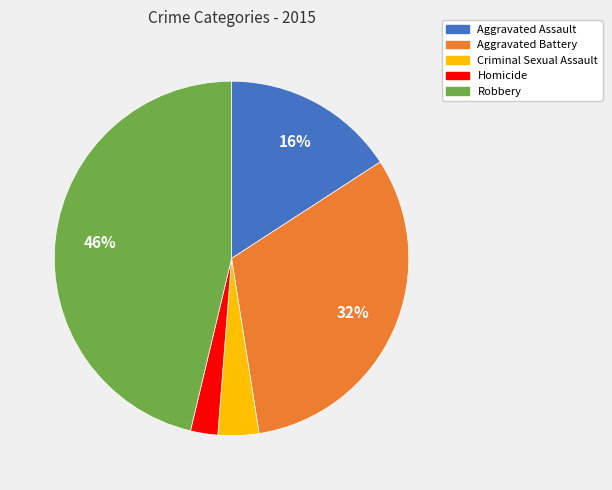

To the nearest percent, what is the combined percentage of Aggravated Assault and Criminal Sexual Assault?

20%